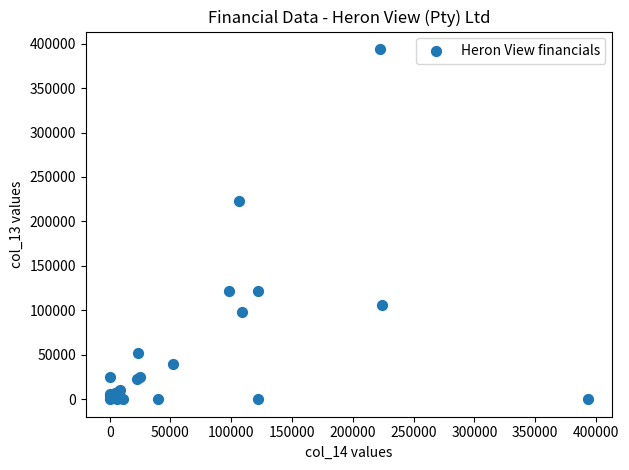

What Y value in the scatter plot is closest to 196951?

222525.5